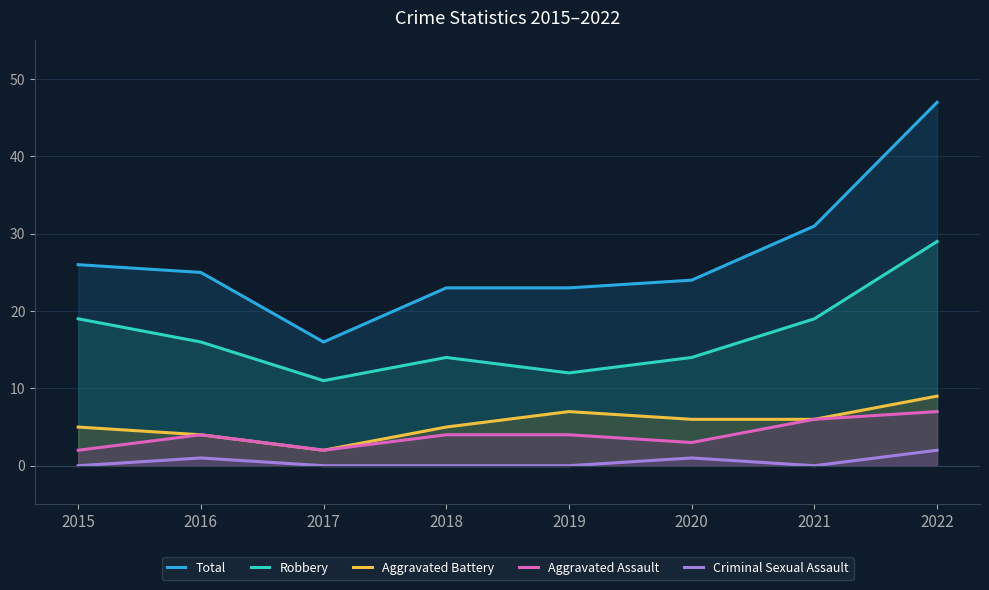

True or false: Criminal Sexual Assault has more than 2 points higher than both neighbors.

False